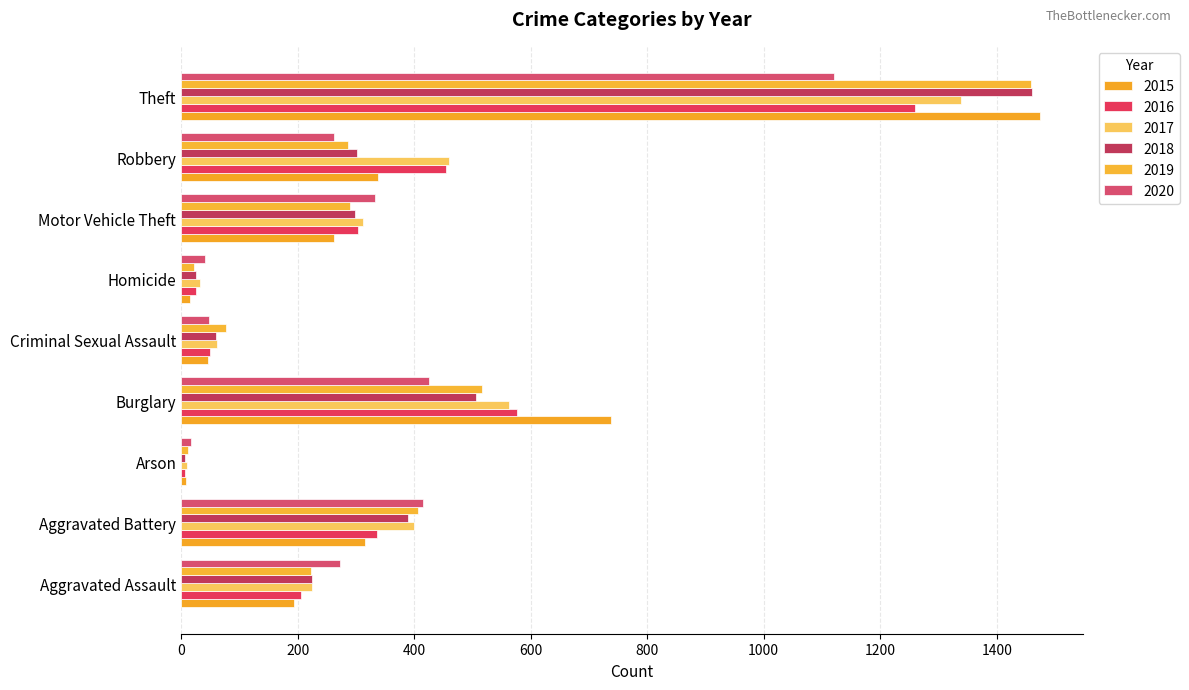

At which category is the sum across all series the highest?

Theft